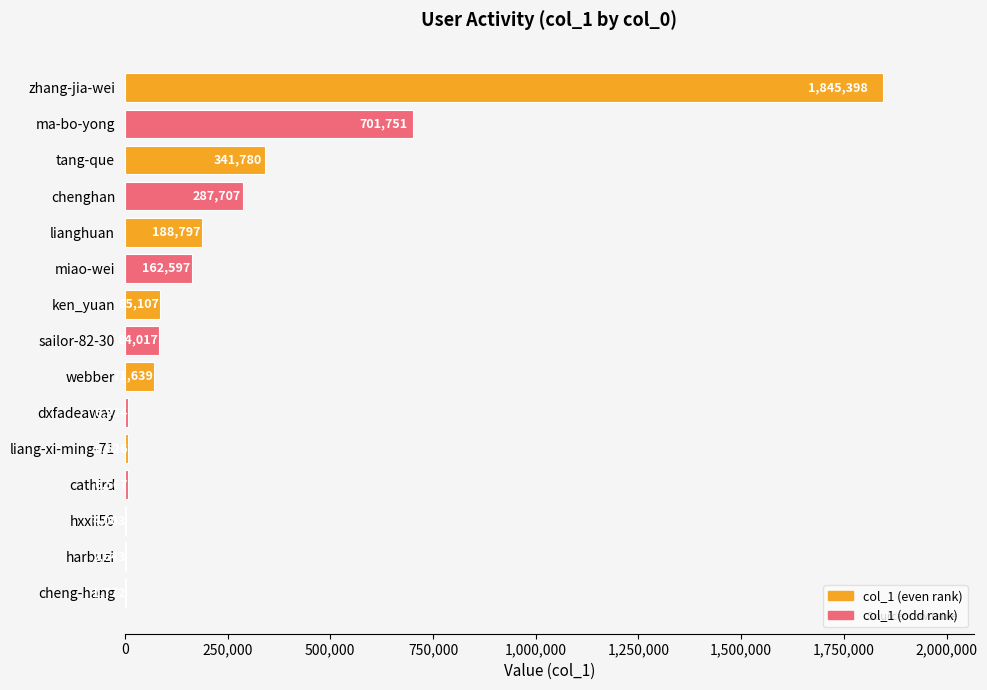

What is the approximate value at zhang-jia-wei, to the nearest 50?

1845400